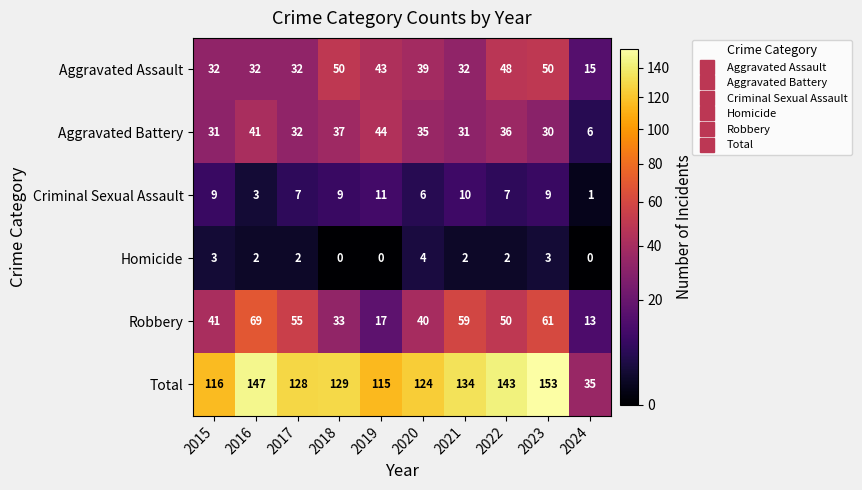

The Total series shows 34 at 2022. True or false?

False